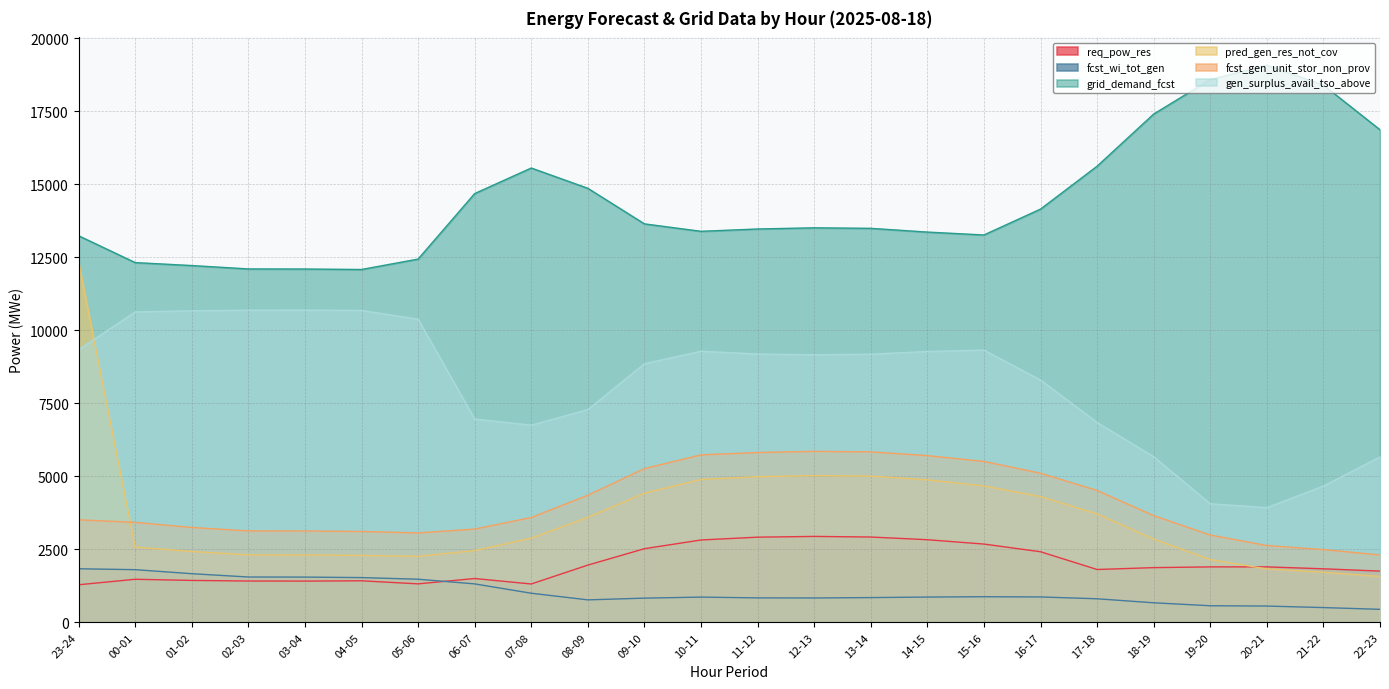

What is the difference between the highest and lowest values at 19-20?

18020